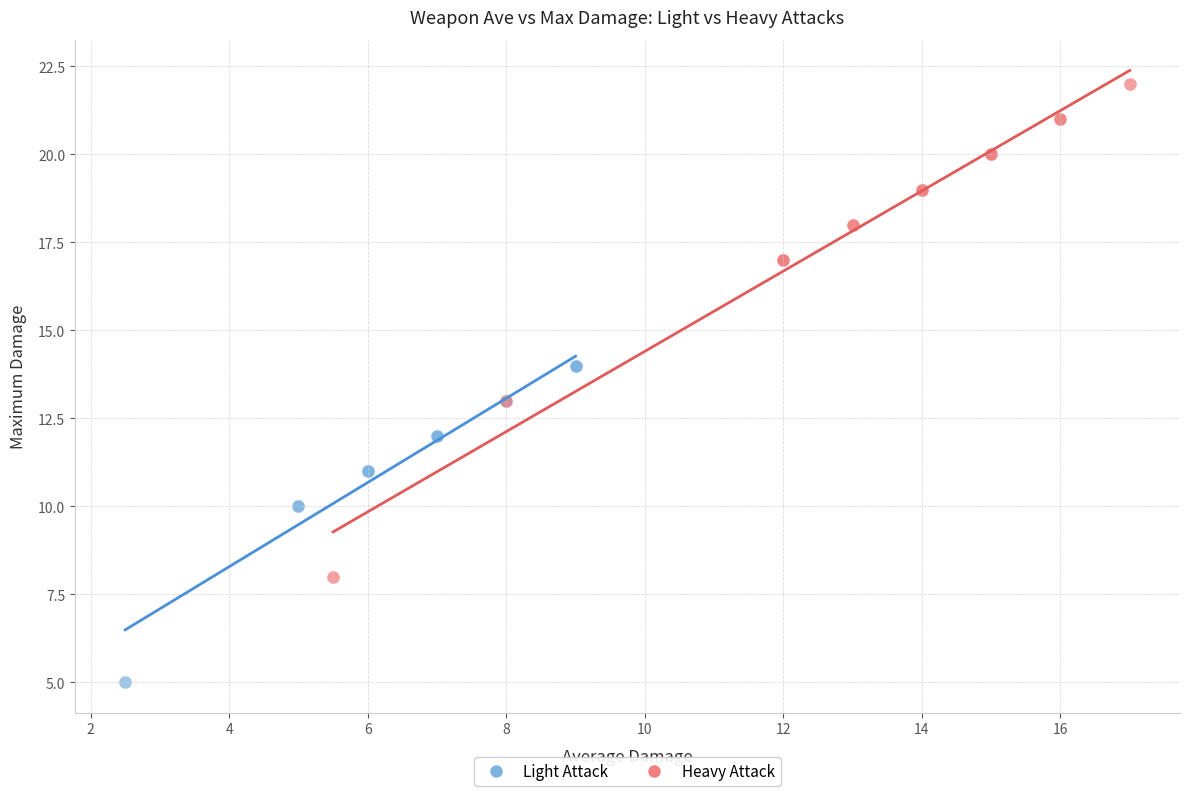

Which series has the largest Y range (max minus min)?

Heavy Attack